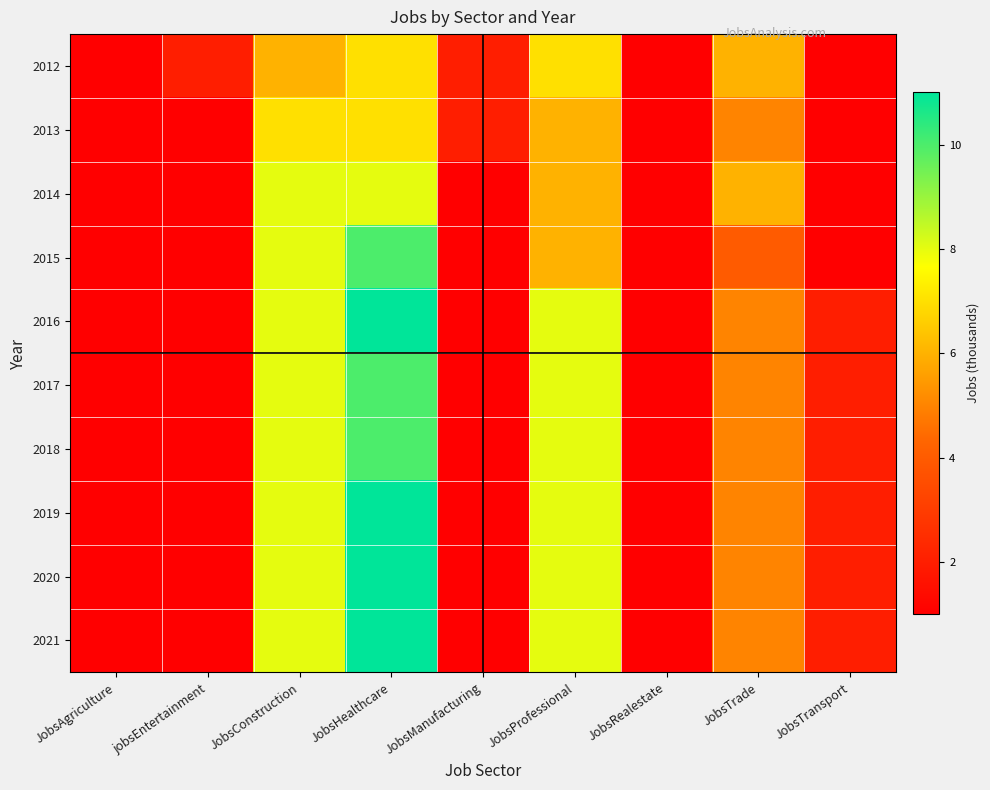

Reading left to right, what are all the values shown in this chart?

2012: JobsAgriculture=1	jobsEntertainment=2	JobsConstruction=6	JobsHealthcare=7	JobsManufacturing=2	JobsProfessional=7	JobsRealestate=1	JobsTrade=6	JobsTransport=1
2013: JobsAgriculture=1	jobsEntertainment=1	JobsConstruction=7	JobsHealthcare=7	JobsManufacturing=2	JobsProfessional=6	JobsRealestate=1	JobsTrade=5	JobsTransport=1
2014: JobsAgriculture=1	jobsEntertainment=1	JobsConstruction=8	JobsHealthcare=8	JobsManufacturing=1	JobsProfessional=6	JobsRealestate=1	JobsTrade=6	JobsTransport=1
2015: JobsAgriculture=1	jobsEntertainment=1	JobsConstruction=8	JobsHealthcare=10	JobsManufacturing=1	JobsProfessional=6	JobsRealestate=1	JobsTrade=4	JobsTransport=1
2016: JobsAgriculture=1	jobsEntertainment=1	JobsConstruction=8	JobsHealthcare=11	JobsManufacturing=1	JobsProfessional=8	JobsRealestate=1	JobsTrade=5	JobsTransport=2
2017: JobsAgriculture=1	jobsEntertainment=1	JobsConstruction=8	JobsHealthcare=10	JobsManufacturing=1	JobsProfessional=8	JobsRealestate=1	JobsTrade=5	JobsTransport=2
2018: JobsAgriculture=1	jobsEntertainment=1	JobsConstruction=8	JobsHealthcare=10	JobsManufacturing=1	JobsProfessional=8	JobsRealestate=1	JobsTrade=5	JobsTransport=2
2019: JobsAgriculture=1	jobsEntertainment=1	JobsConstruction=8	JobsHealthcare=11	JobsManufacturing=1	JobsProfessional=8	JobsRealestate=1	JobsTrade=5	JobsTransport=2
2020: JobsAgriculture=1	jobsEntertainment=1	JobsConstruction=8	JobsHealthcare=11	JobsManufacturing=1	JobsProfessional=8	JobsRealestate=1	JobsTrade=5	JobsTransport=2
2021: JobsAgriculture=1	jobsEntertainment=1	JobsConstruction=8	JobsHealthcare=11	JobsManufacturing=1	JobsProfessional=8	JobsRealestate=1	JobsTrade=5	JobsTransport=2